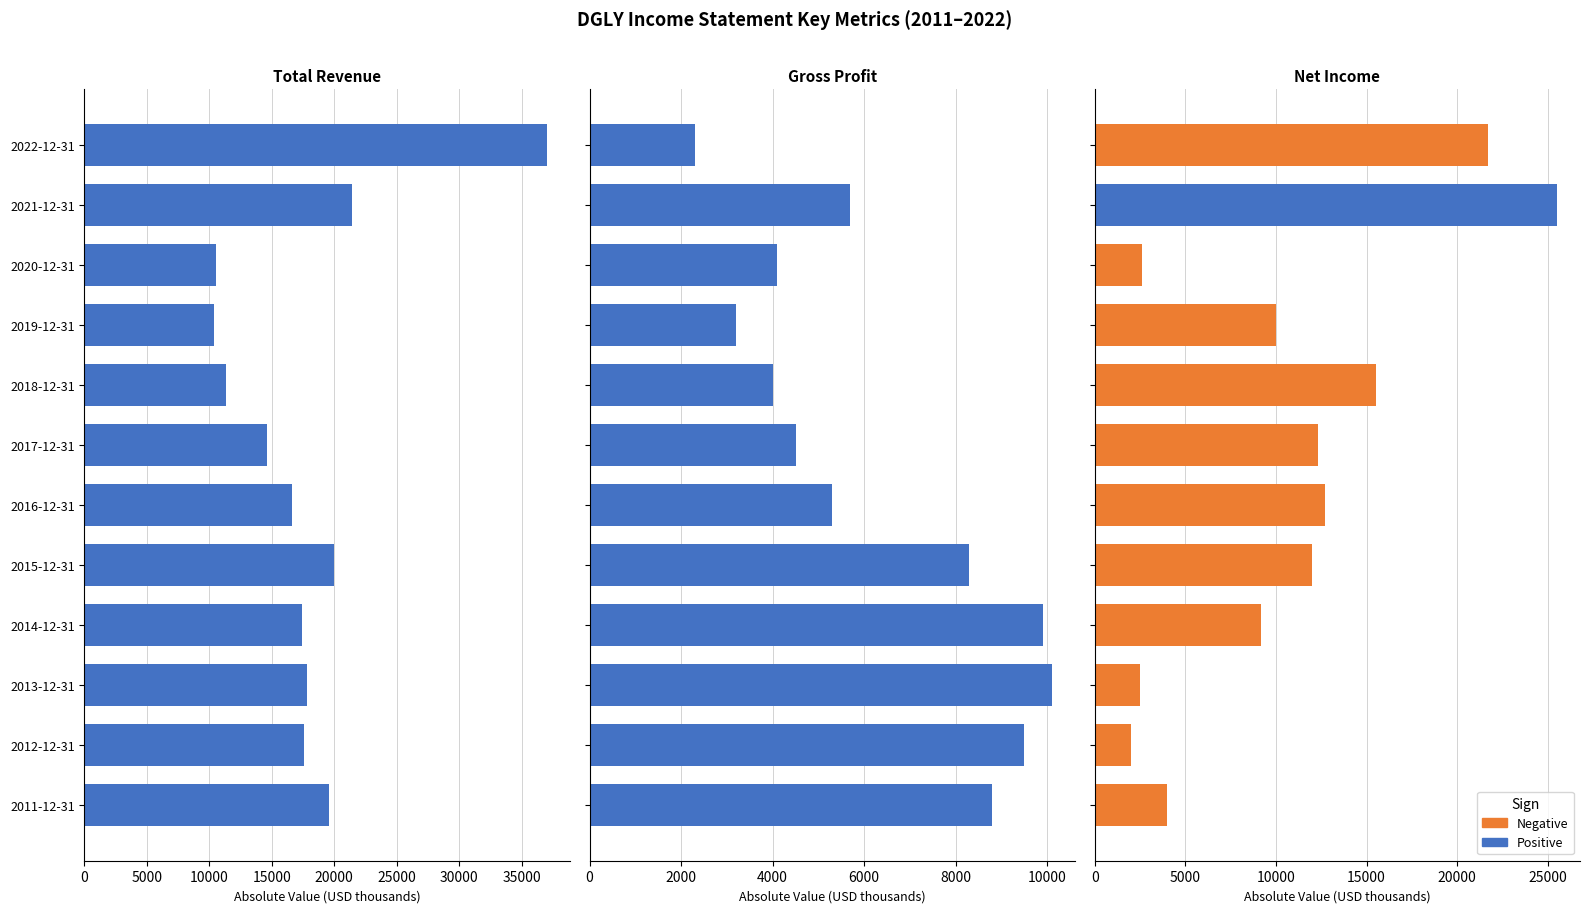

What is the smallest value displayed?

2000